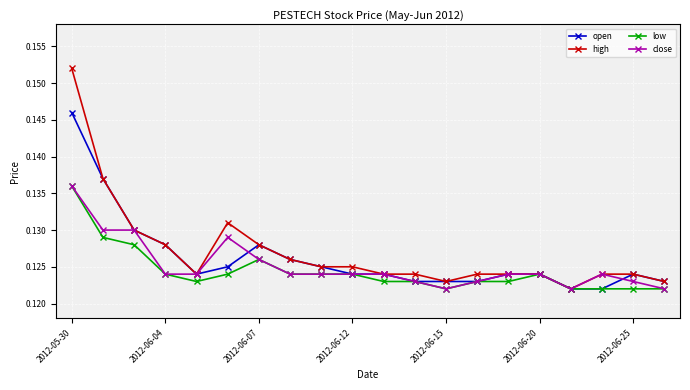

True or false: low has more than 0 interior local peaks.

True